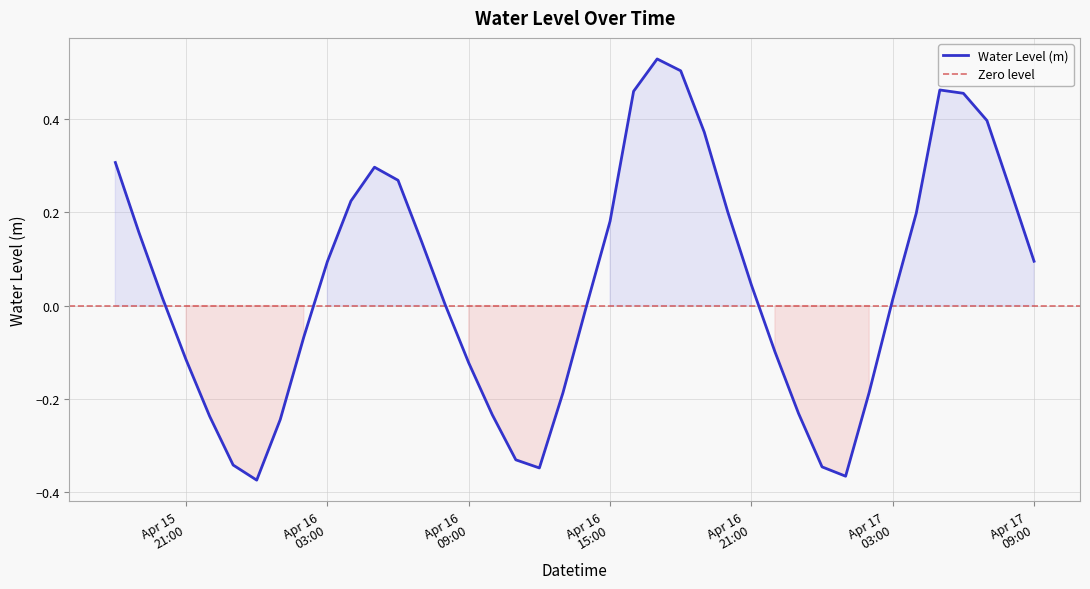

Which label corresponds to the largest value in the chart?

2023-04-16 17:00:00